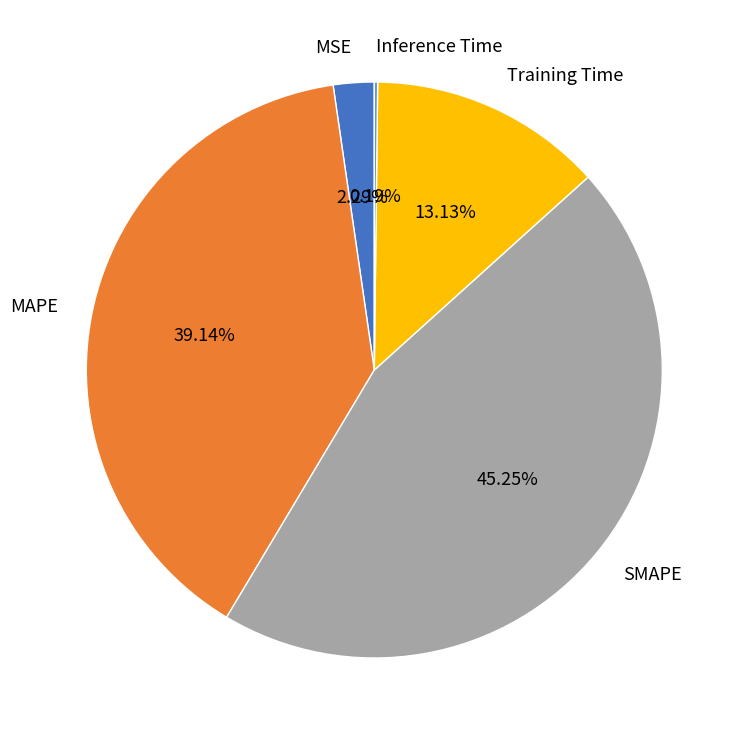

Is it true that Training Time is 13% of the pie?

True